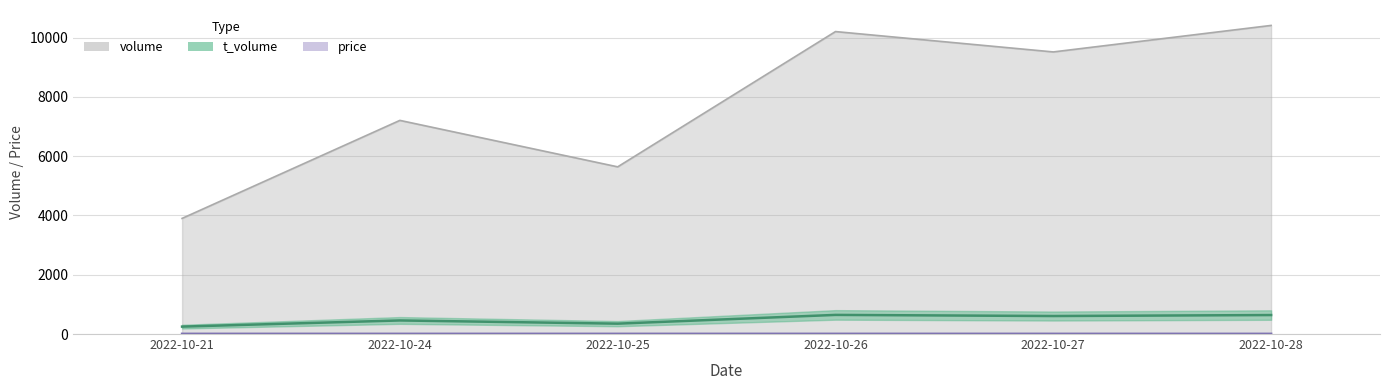

At 2022-10-26, list the series in order from smallest to largest.

price, t_volume, volume